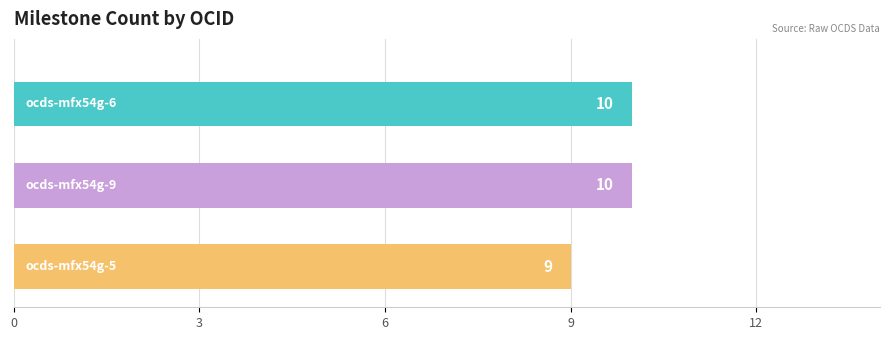

Reading bottom to top, transcribe all the data shown in this chart.

9	10	10